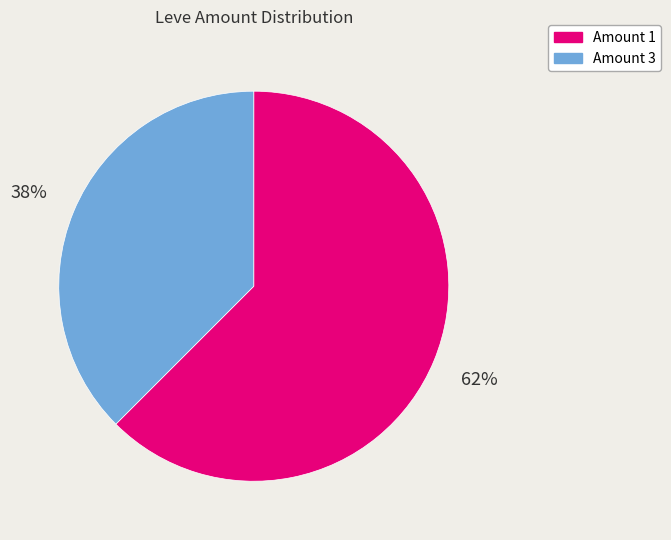

Which slice is the largest?

Amount 1